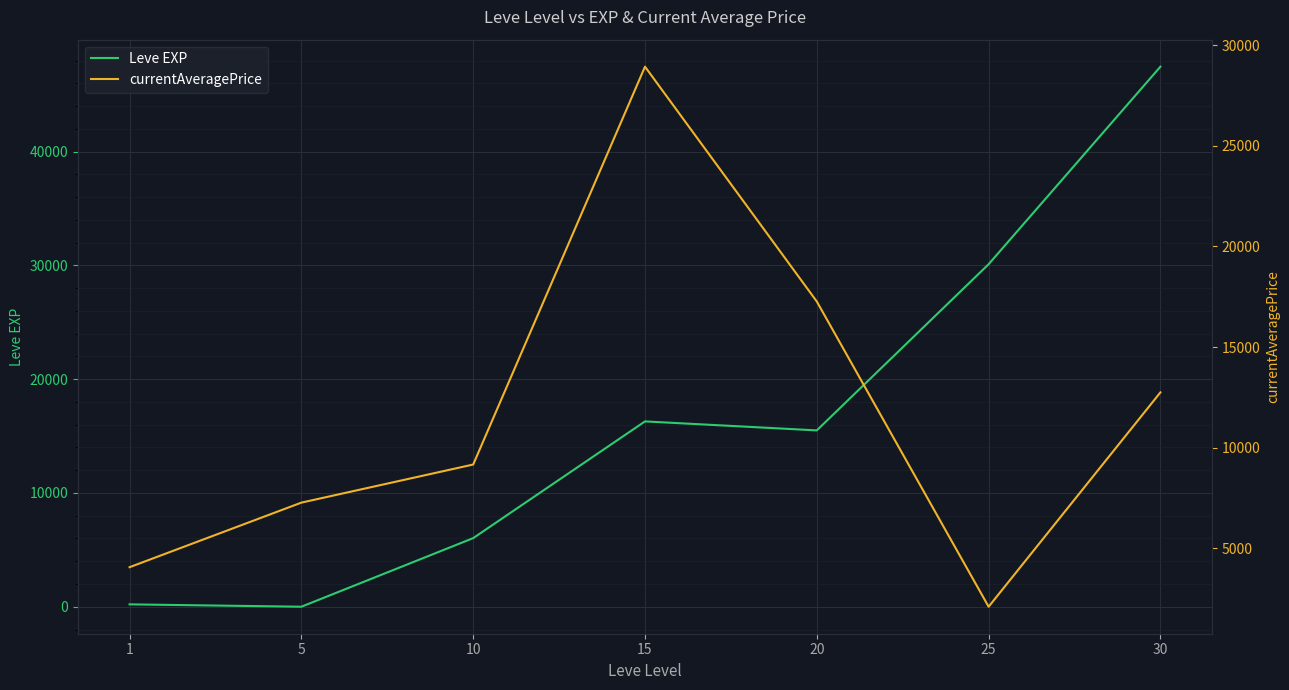

Which series changed the most between 5 and 20?

Leve EXP